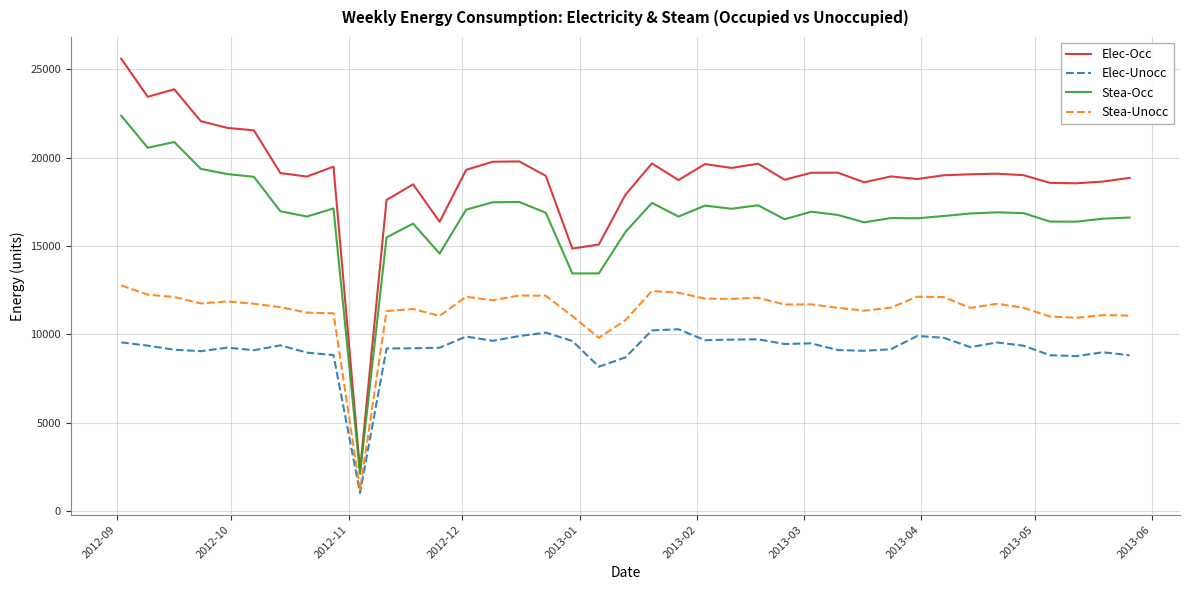

Which series has the largest range (max minus min)?

Elec-Occ